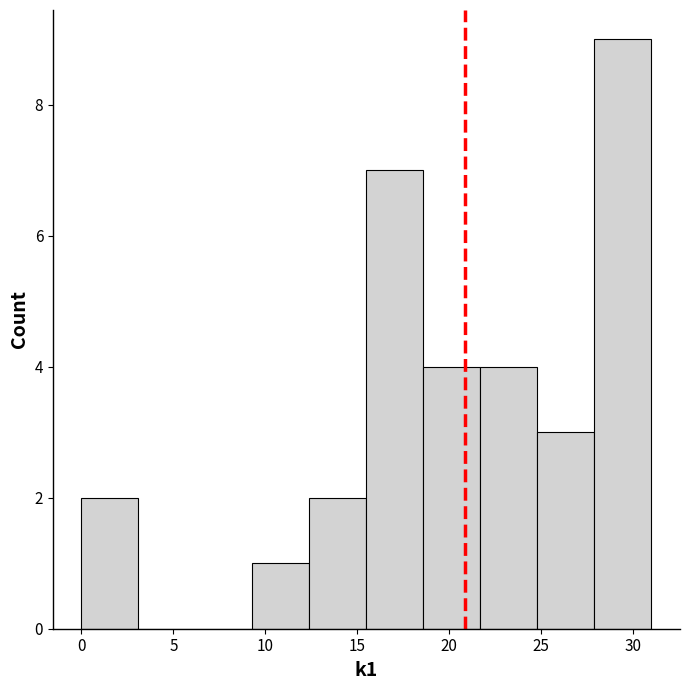

Which range on the x-axis has the tallest bar?

27.9 to 31.0